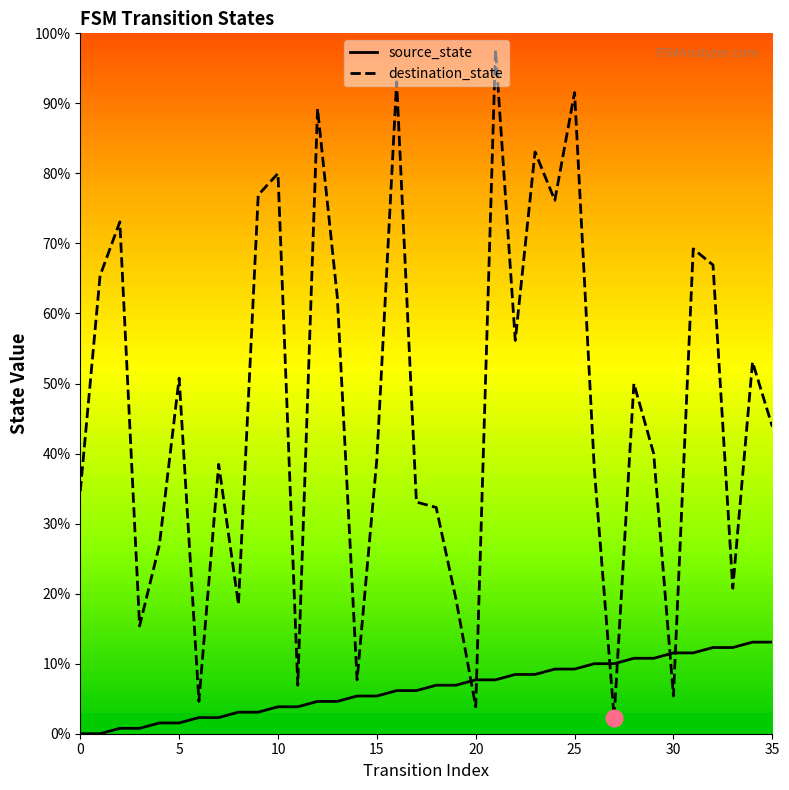

Count the number of data series in this chart.

2